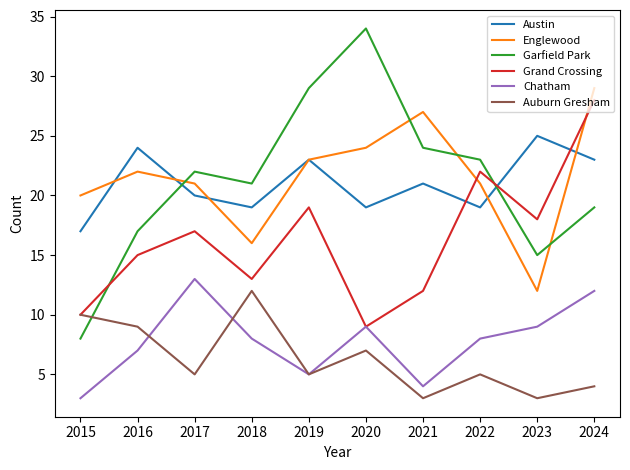

The Austin series shows 28 at 2021. True or false?

False